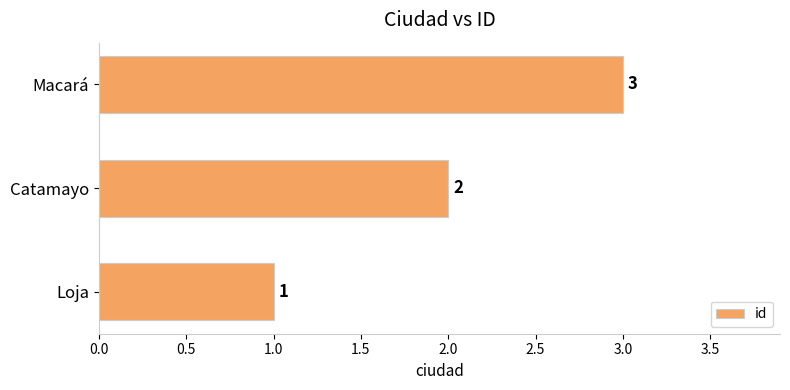

List the labels in order of value, smallest first.

Loja, Catamayo, Macará